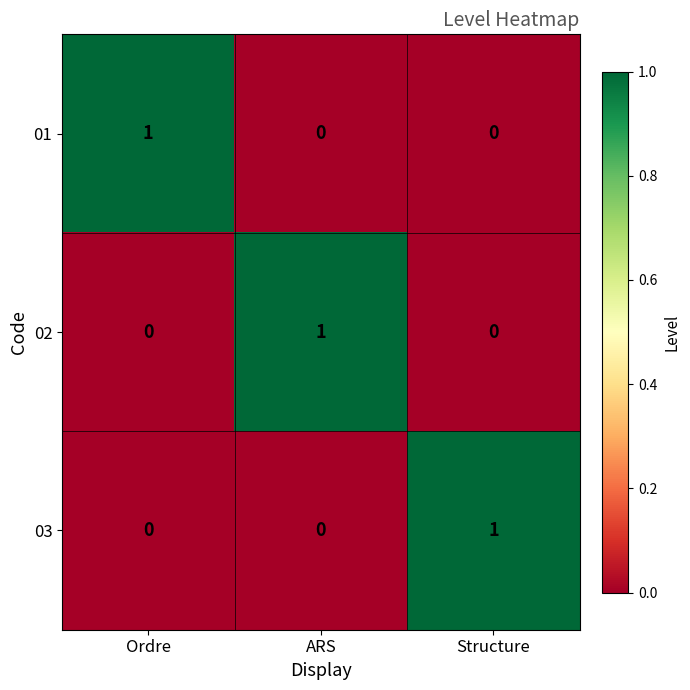

True or false: 01 has a value of 2 at Ordre.

False